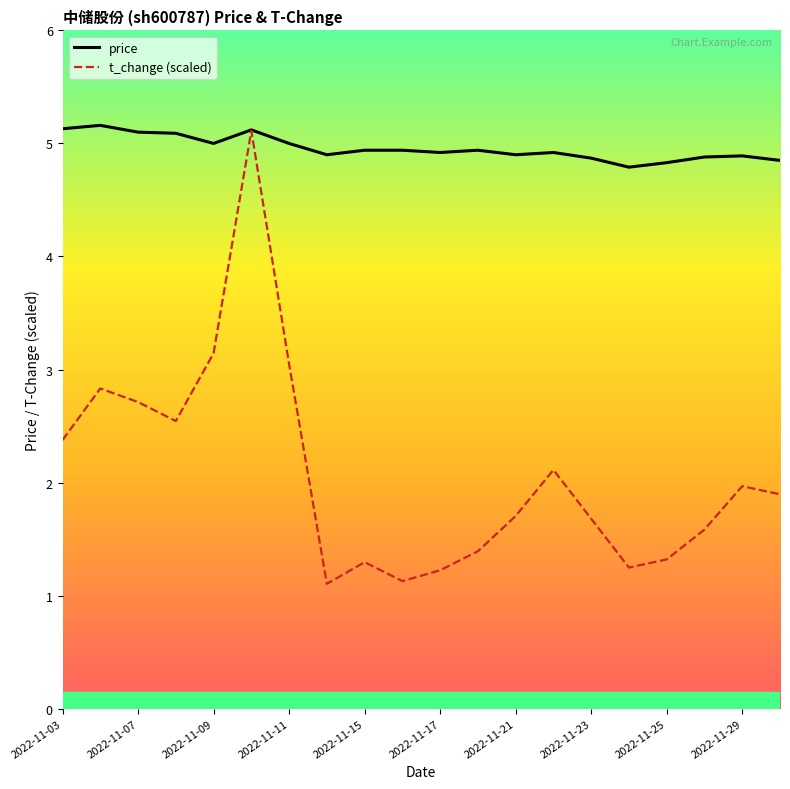

Rank the series by their average value, from highest to lowest.

price, t_change (scaled)